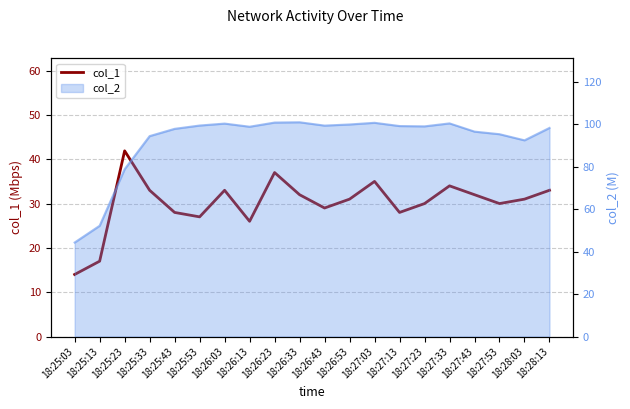

Reading left to right, extract all data points from this chart.

14.0	17.0	41.9	33.0	28.0	27.0	33.0	26.0	37.0	32.0	29.0	31.0	35.0	28.0	30.0	34.0	32.0	30.0	31.0	33.0